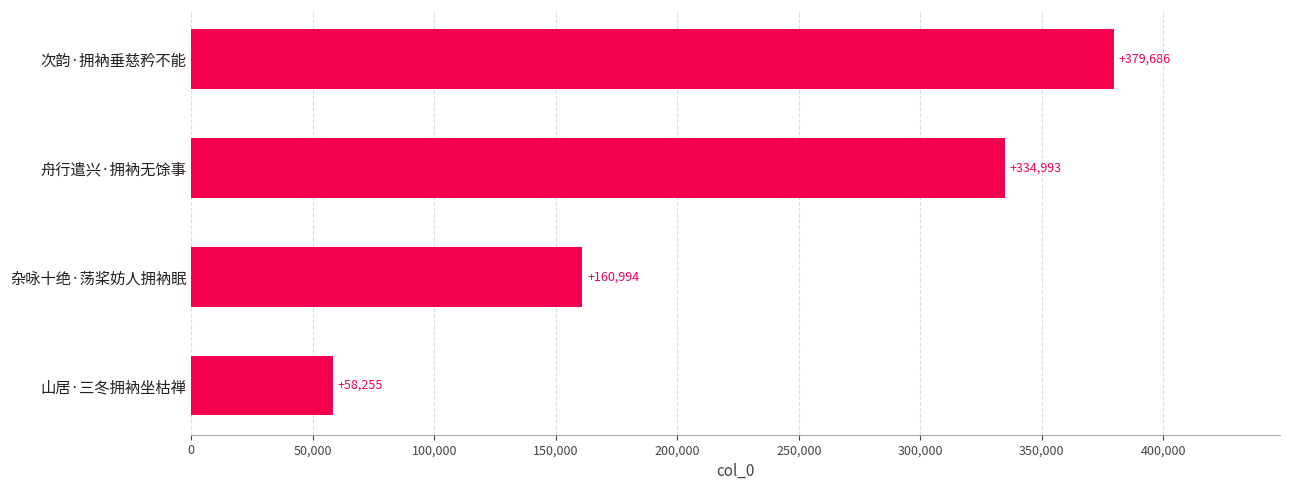

Count the values in the range 160994 to 379686.

3